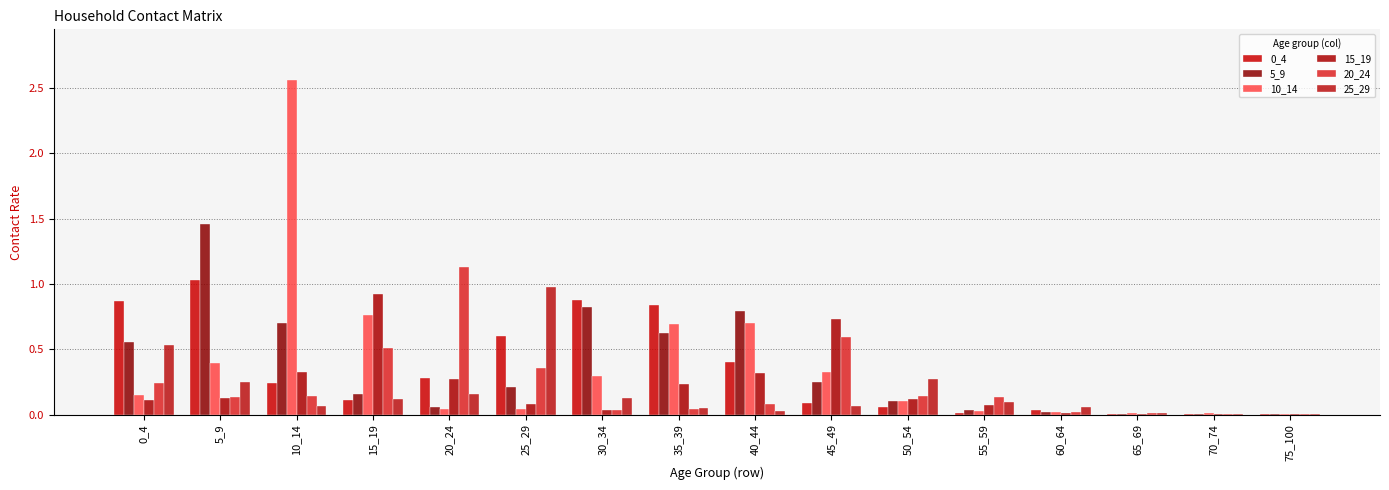

Are the bars horizontal?

No